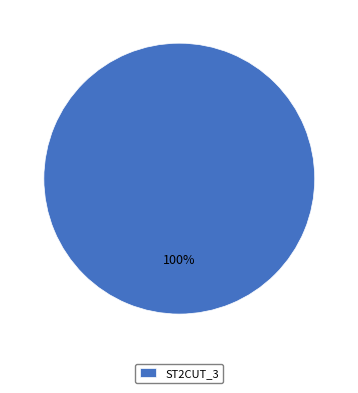

To the nearest percent, what portion does ST2CUT_3 represent?

100%